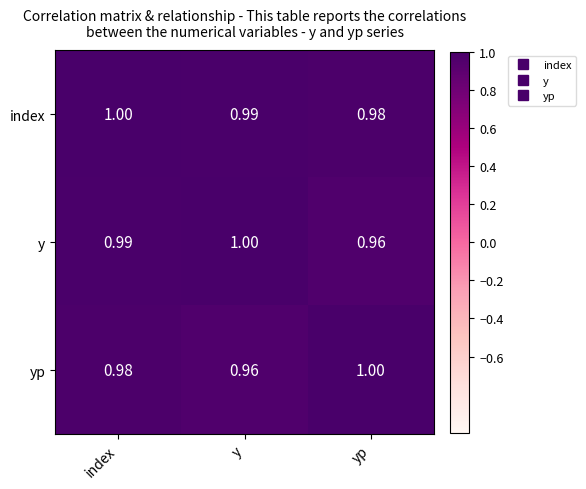

At which label does index reach its peak?

index